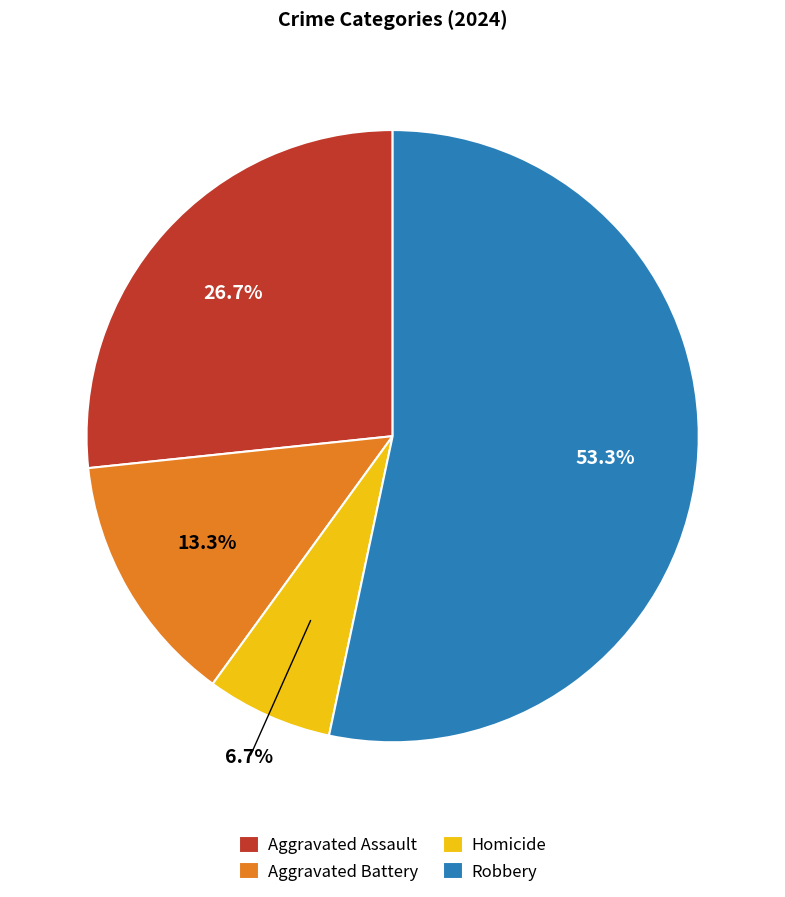

Which slice is the smallest?

Homicide